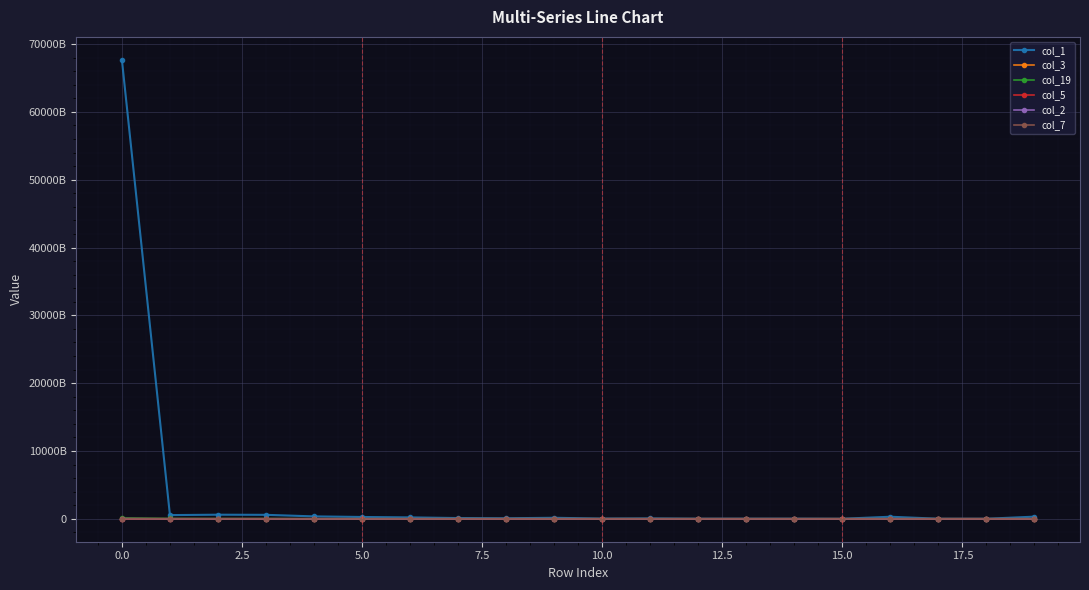

True or false: col_3 has more than 1 interior local peaks.

False